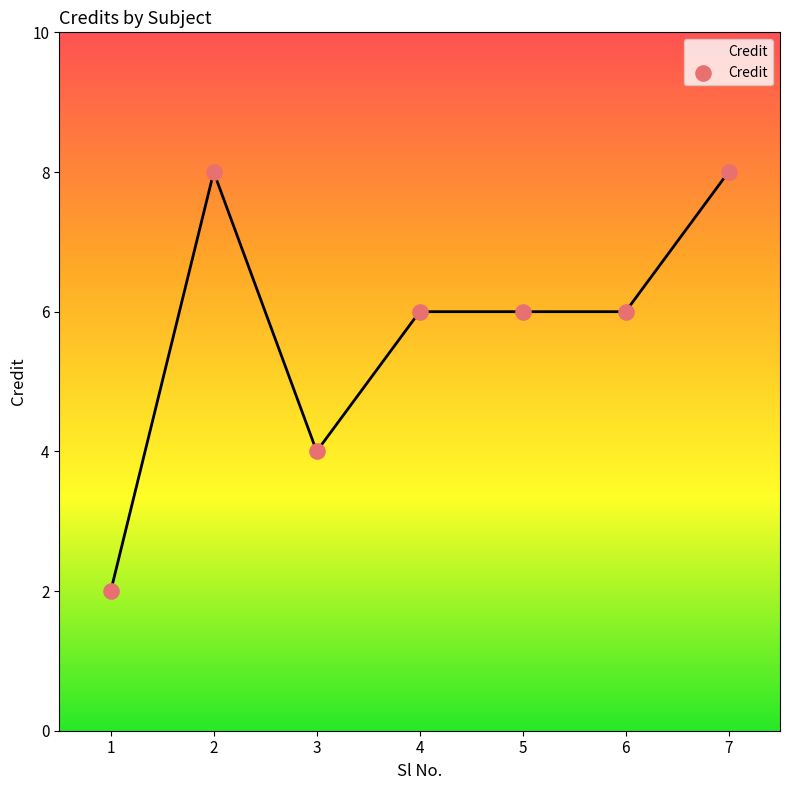

Between 1 and 6, which is larger?

6